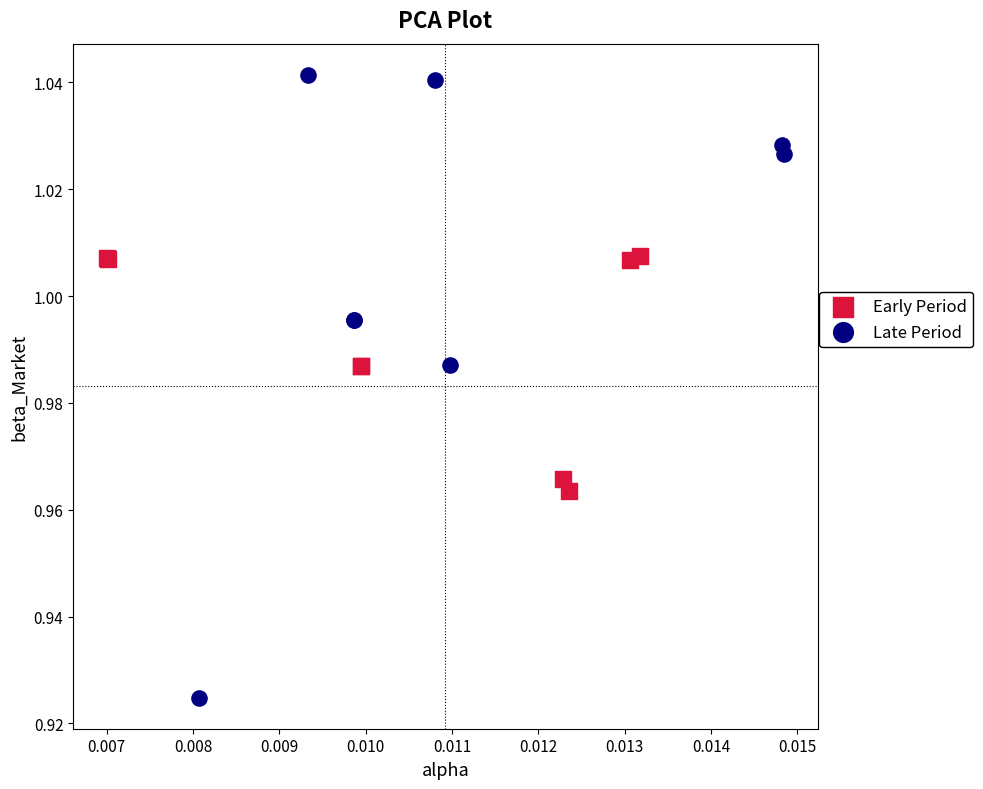

Which series contains the highest Y value?

Late Period